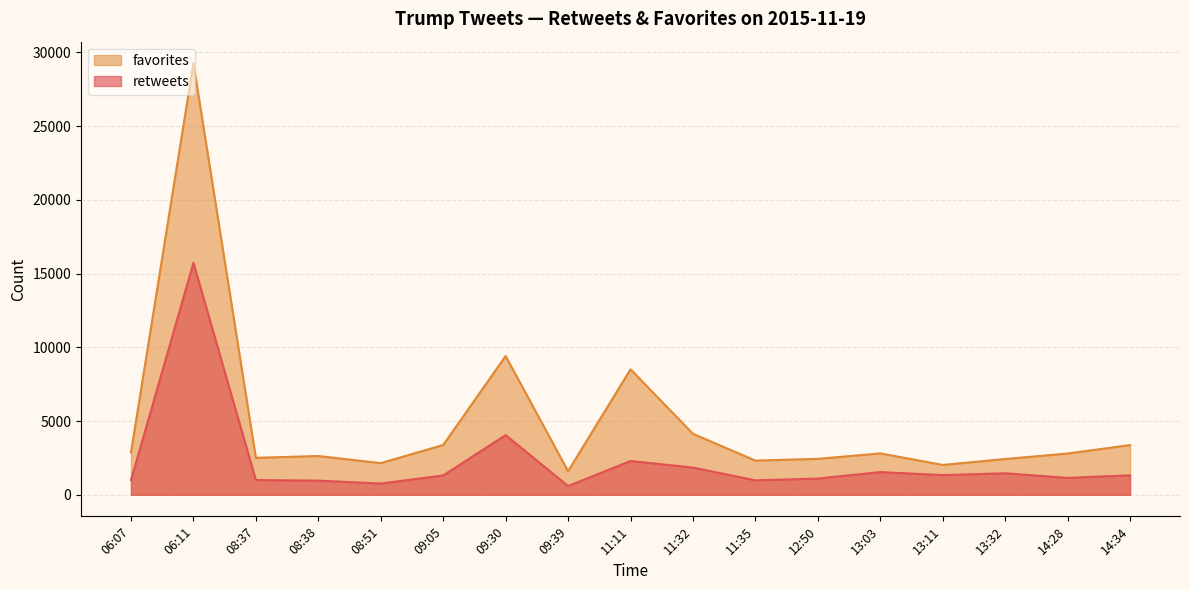

Which series has the largest total across all categories?

favorites